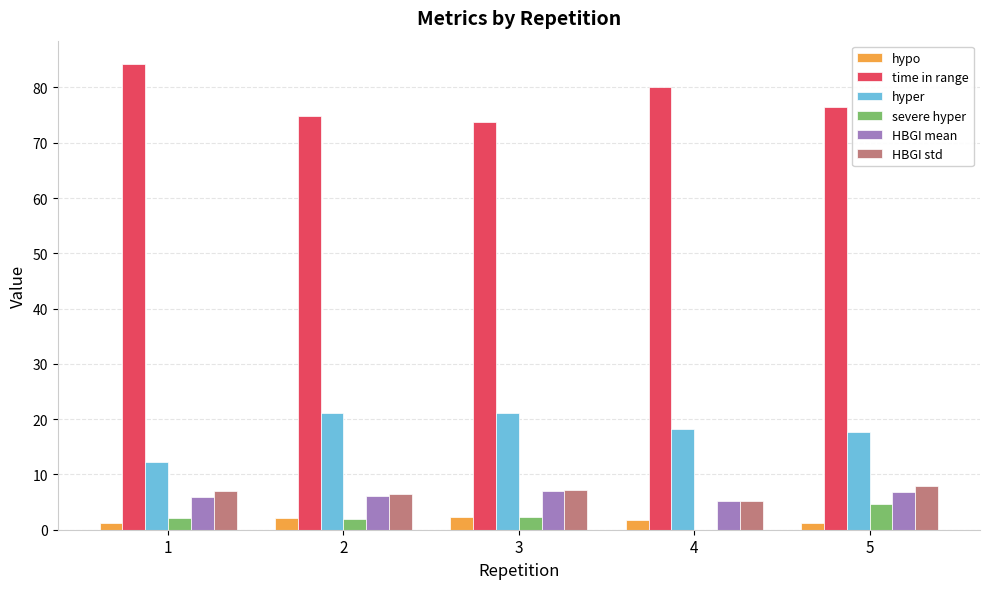

Does the chart contain stacked bars?

No